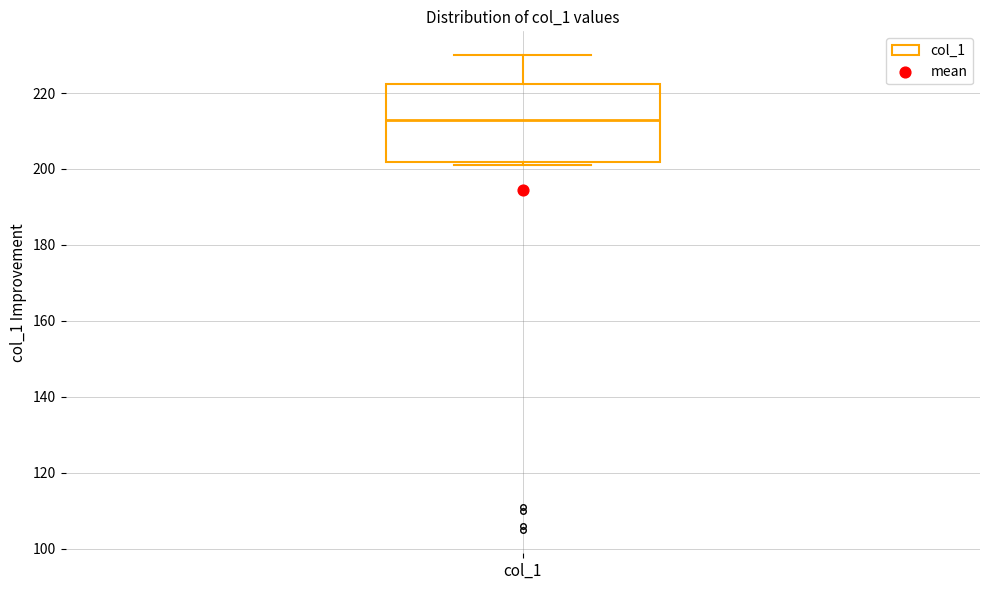

Read this box plot against the y-axis: the position of the median line, the range covered by the box, and the ends of both whiskers. The values are not printed on the chart, so give them approximately, as read against the axis.

median 214, box 202 to 222, whiskers 202 (just below the box's lower edge) to 230